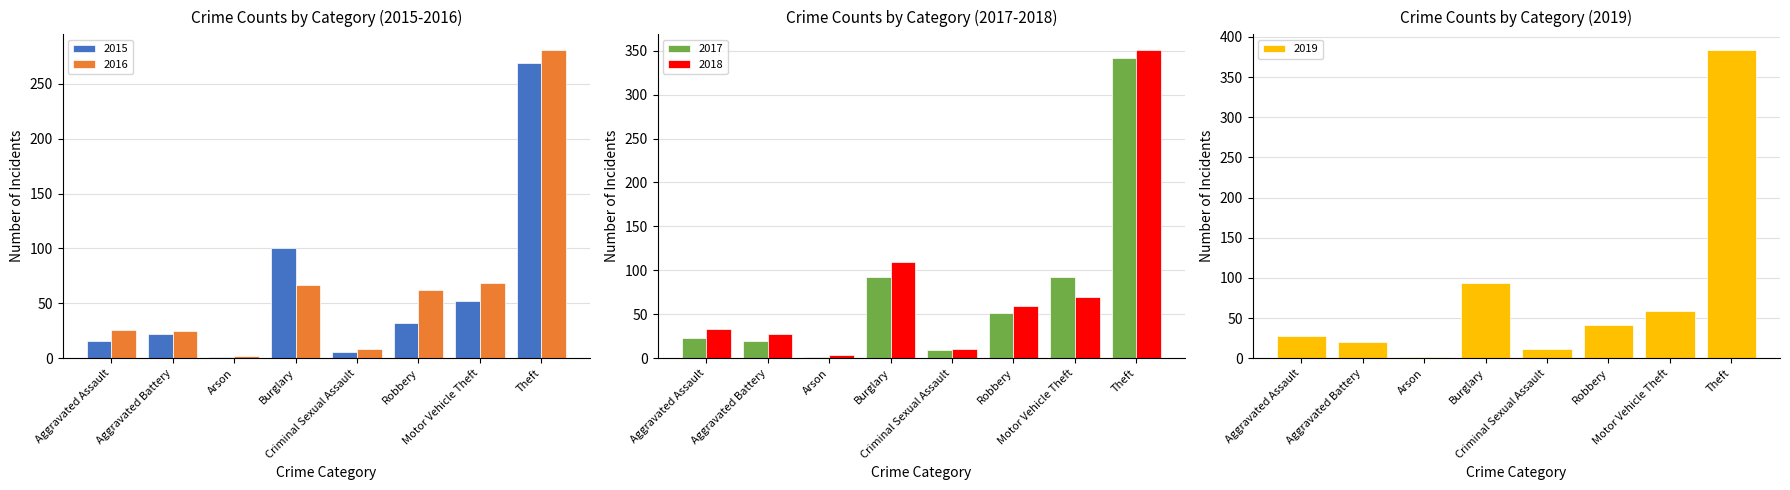

Reading right to left, transcribe all the data shown in this chart.

2015: 269	52	32	6	100	1	22	16
2017: 342	93	51	9	92	1	20	23
2018: 351	70	60	10	109	4	28	33
2016: 281	69	62	8	67	2	25	26
2019: 384	59	41	12	94	2	20	28